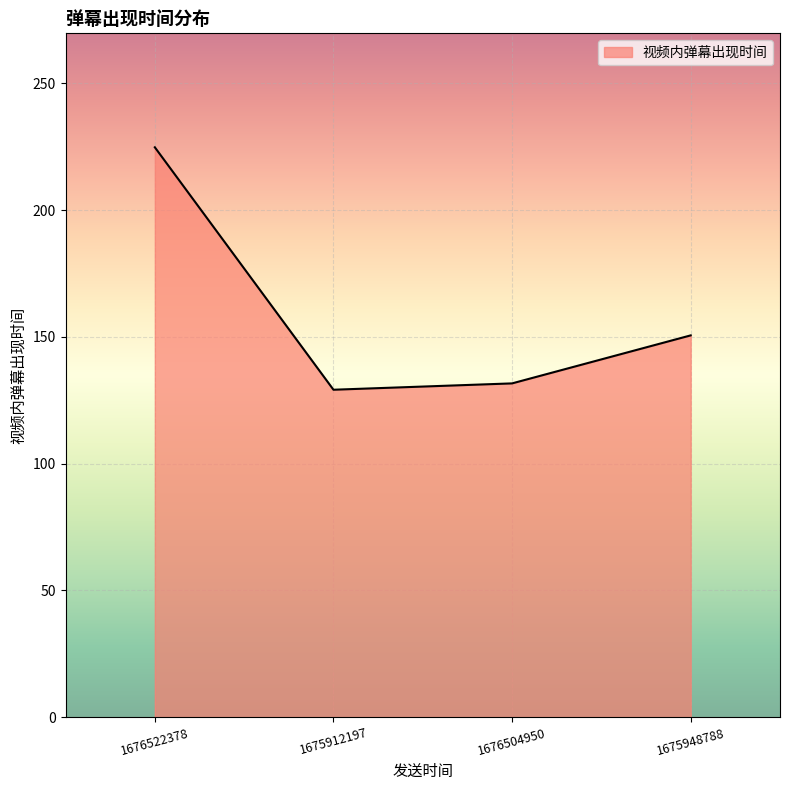

Rank the categories by value from highest to lowest.

1676522378, 1675948788, 1676504950, 1675912197